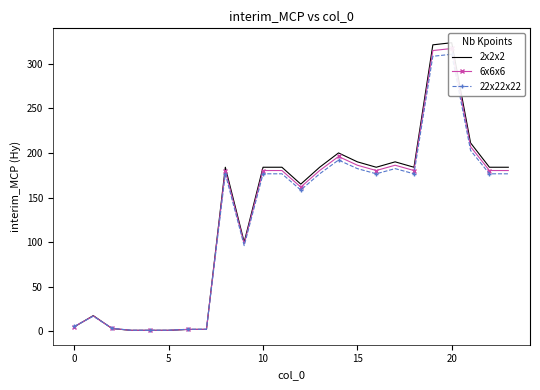

Read the 2x2x2 value at 10.

183.9